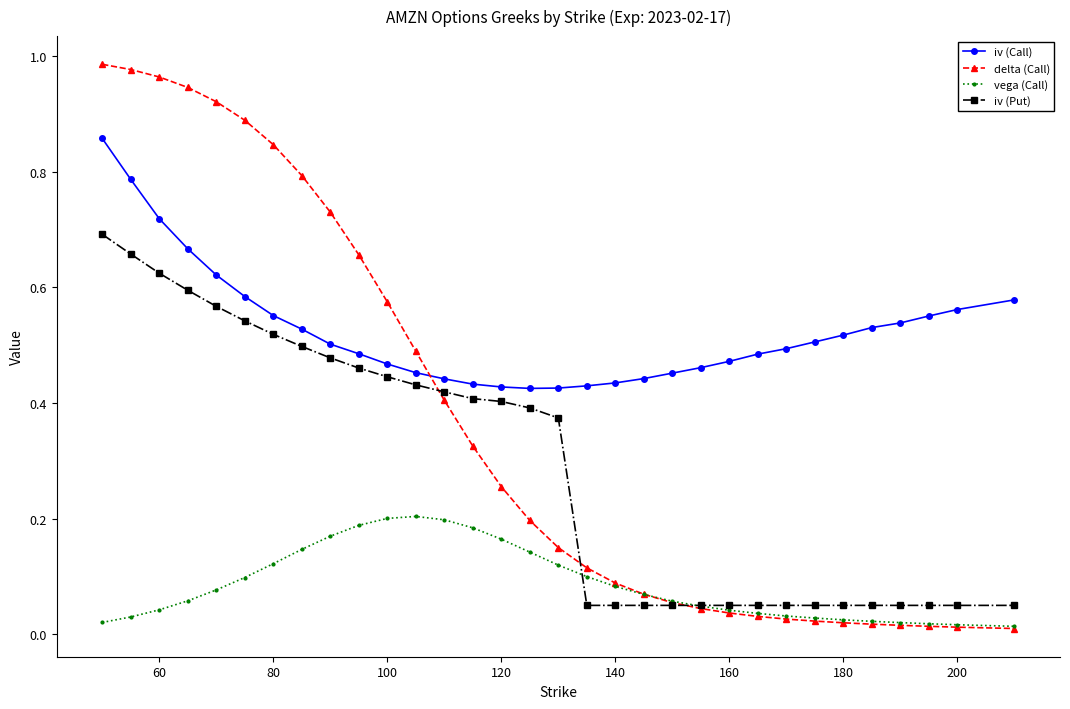

What is the sum of all delta (Call) values?

11.7